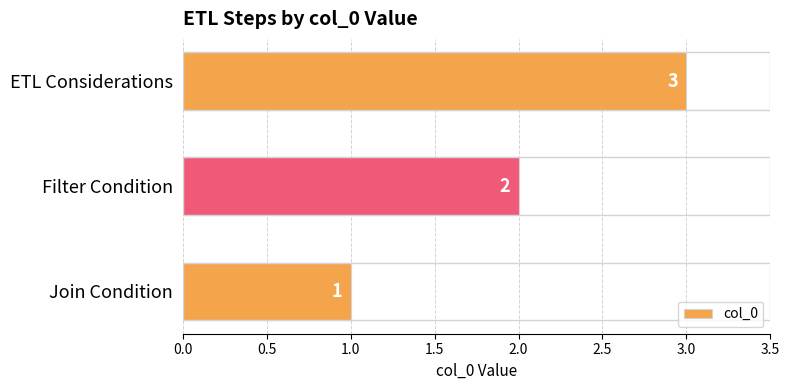

What is the change in value from Join Condition to ETL Considerations?

+2